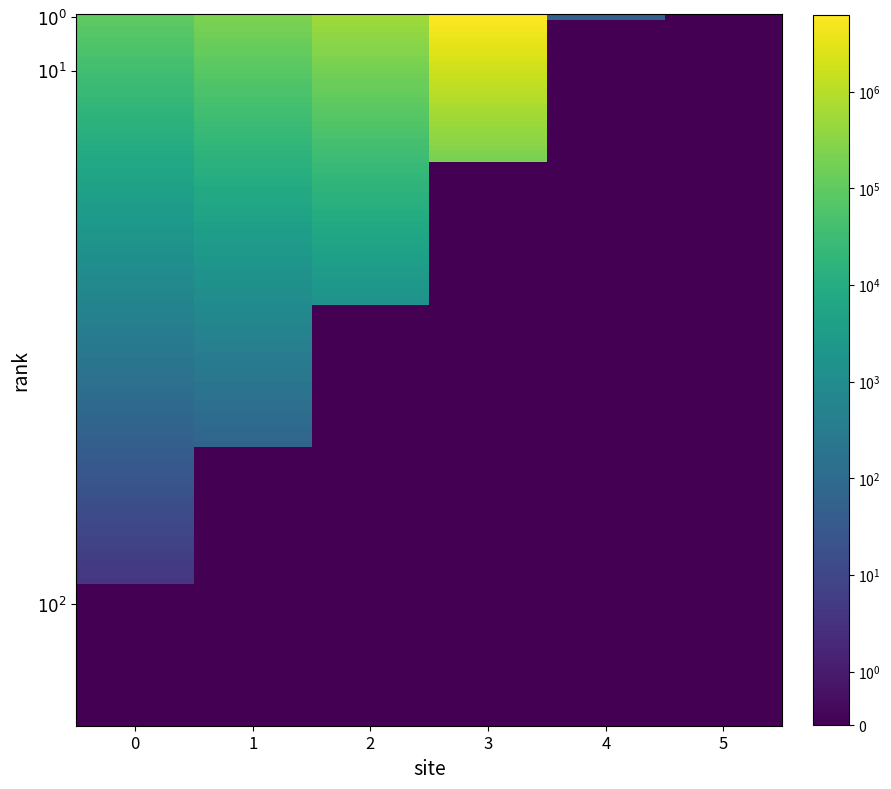

How many series are shown in this chart?

2